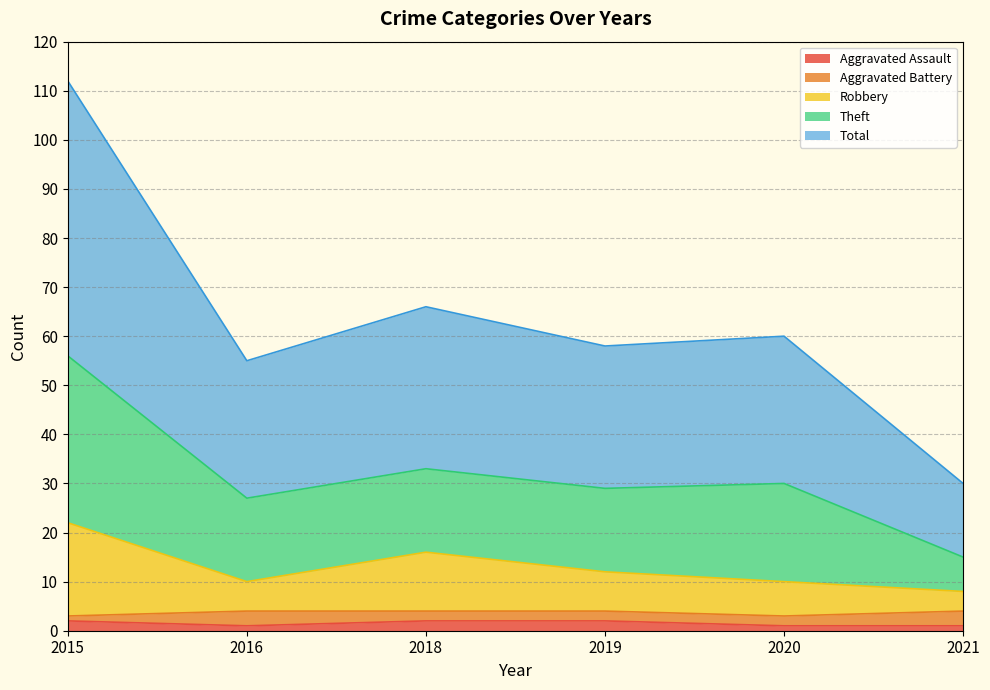

What is the sum of the Aggravated Assault values at 2016 and 2021?

2